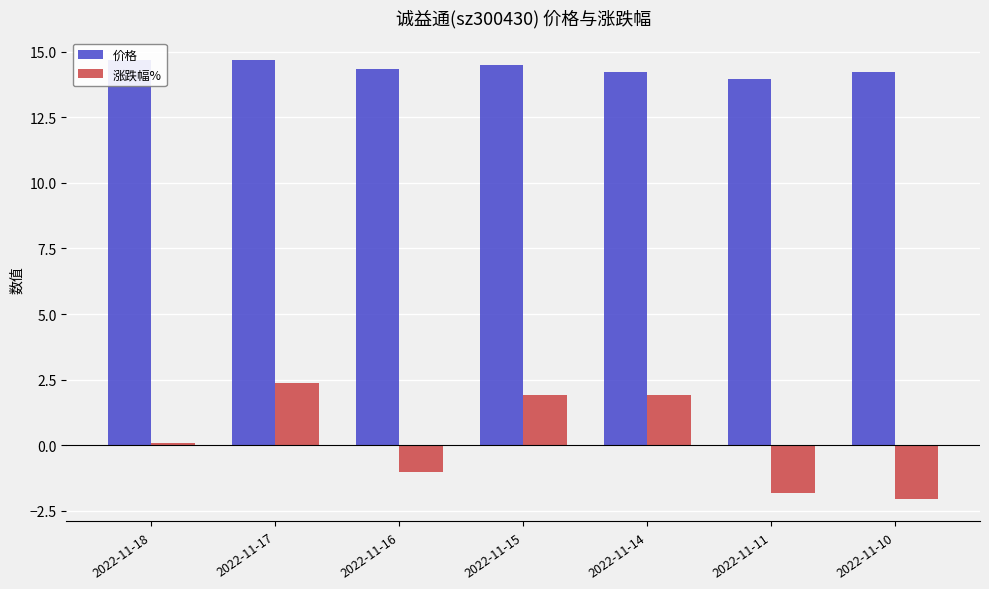

How many values in 涨跌幅% are above zero?

4